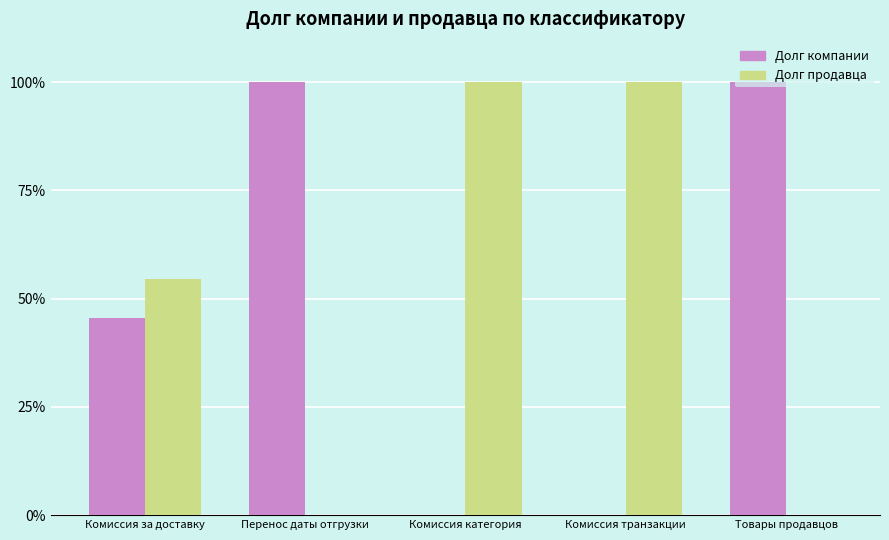

Is the value of Долг компании at Комиссия за доставку greater than the value of Долг продавца at Комиссия за доставку?

No